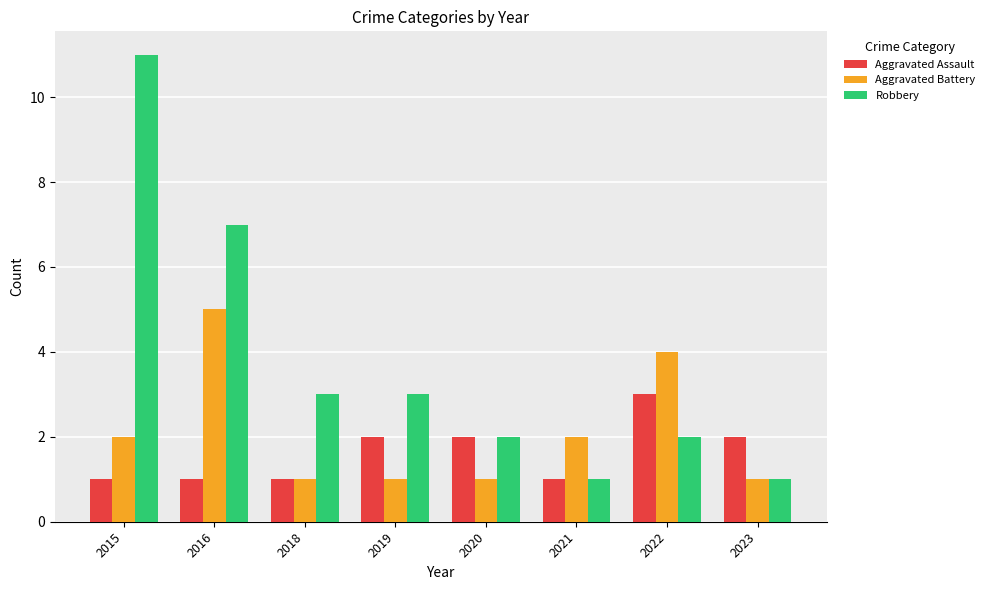

What is the greatest value displayed?

11